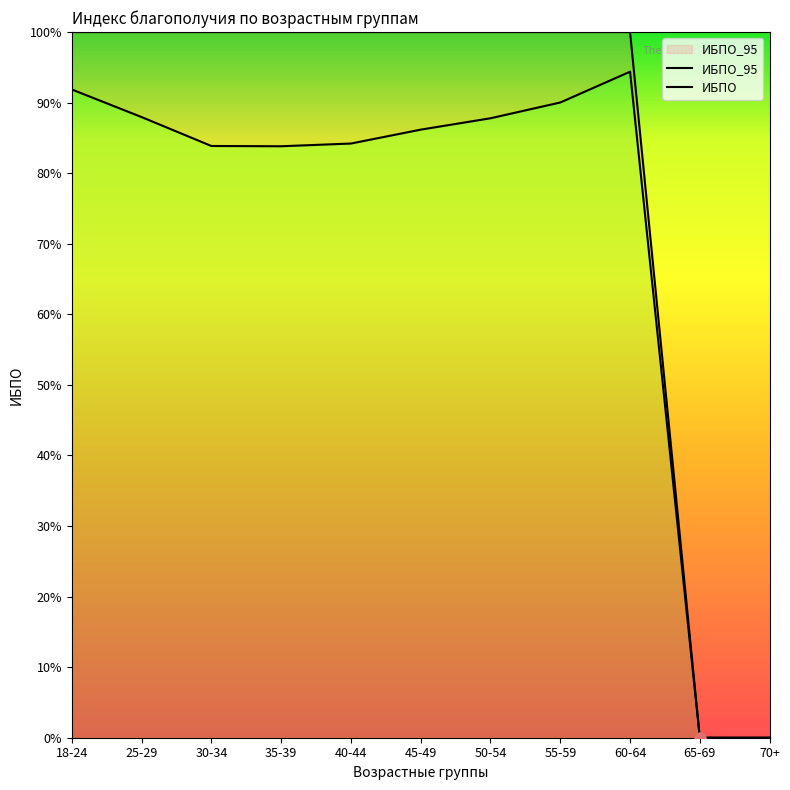

What are all the series names shown in the legend?

ИБПО, ИБПО_95